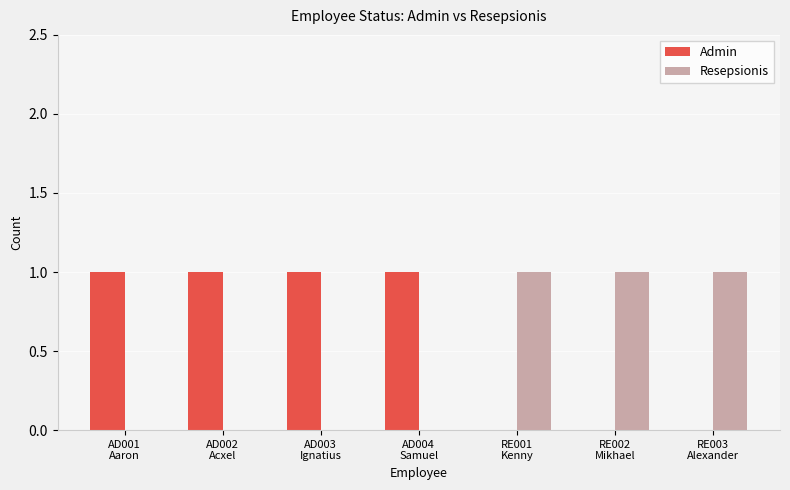

Reading right to left, transcribe all the data shown in this chart.

Admin: 0	0	0	1	1	1	1
Resepsionis: 1	1	1	0	0	0	0